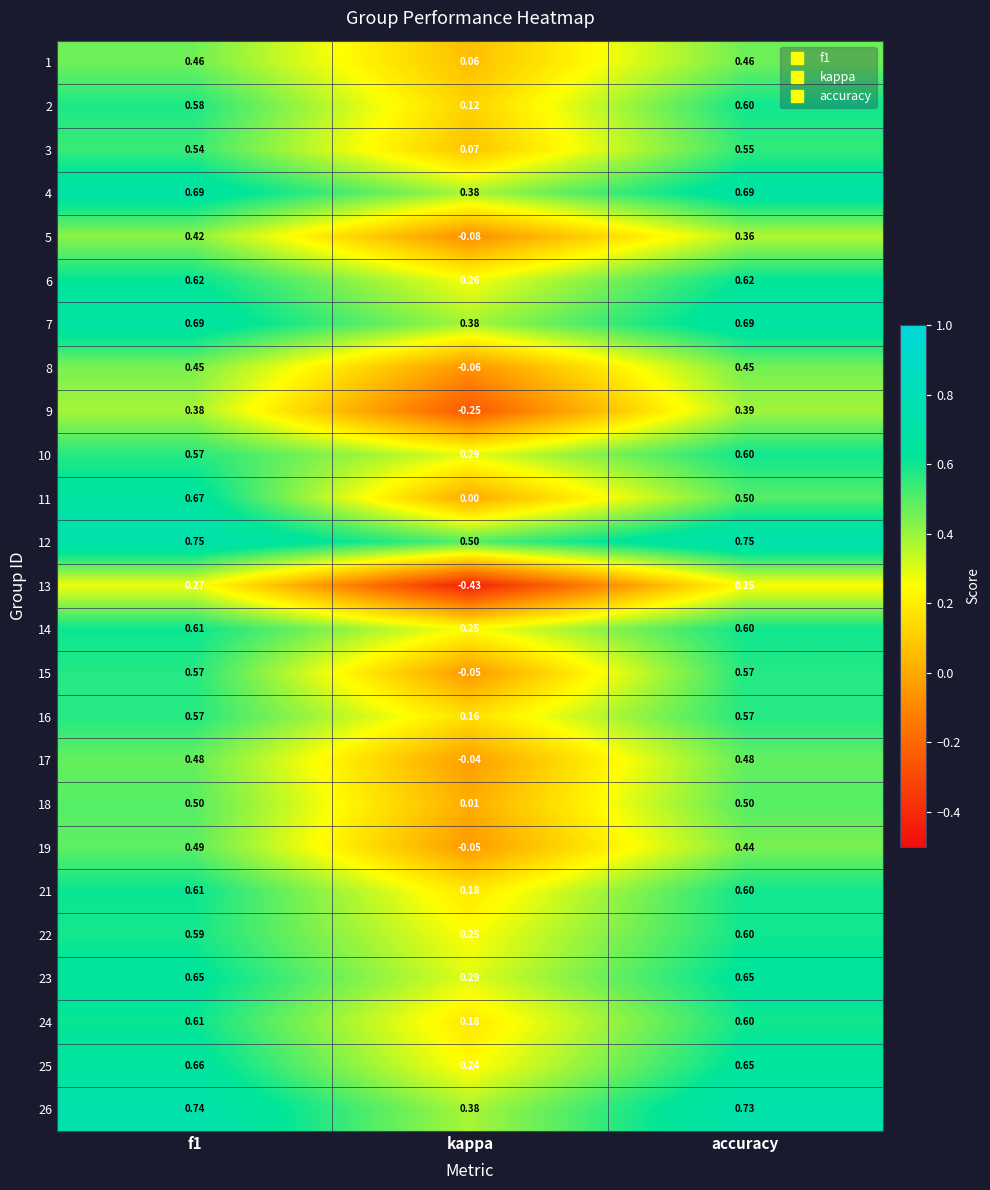

At which label does 22 reach its minimum?

kappa